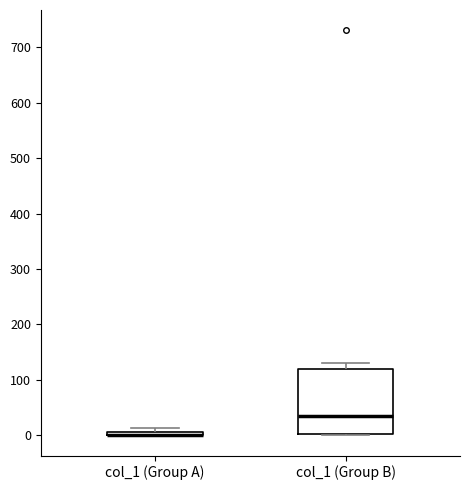

Which box is the tallest, from its lower edge to its upper edge?

col_1 (Group B)